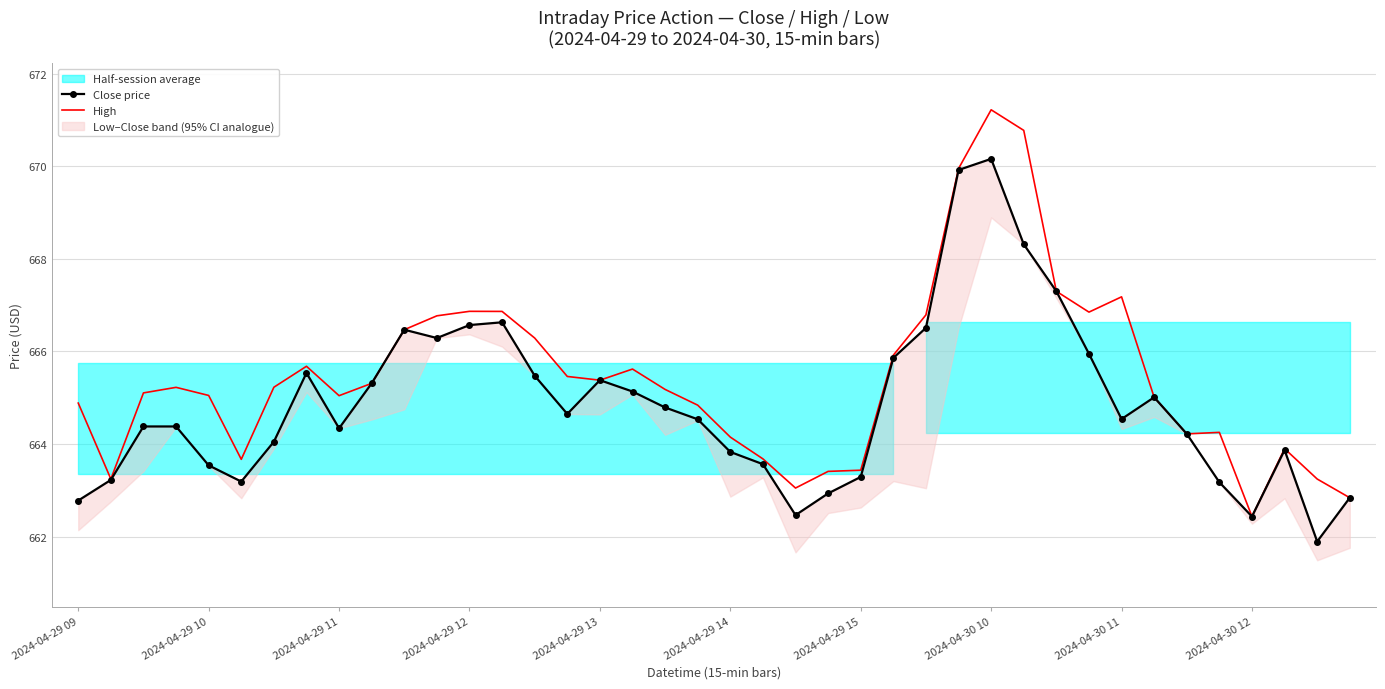

What is the highest value of the High series?

671.2